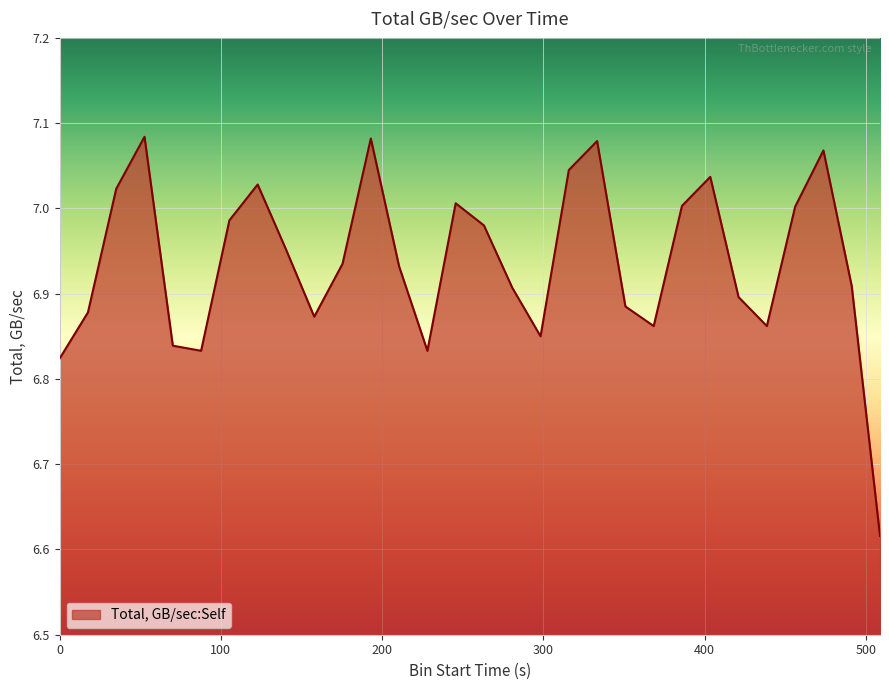

How many interior local peaks (higher than both neighbors) does the data have?

7